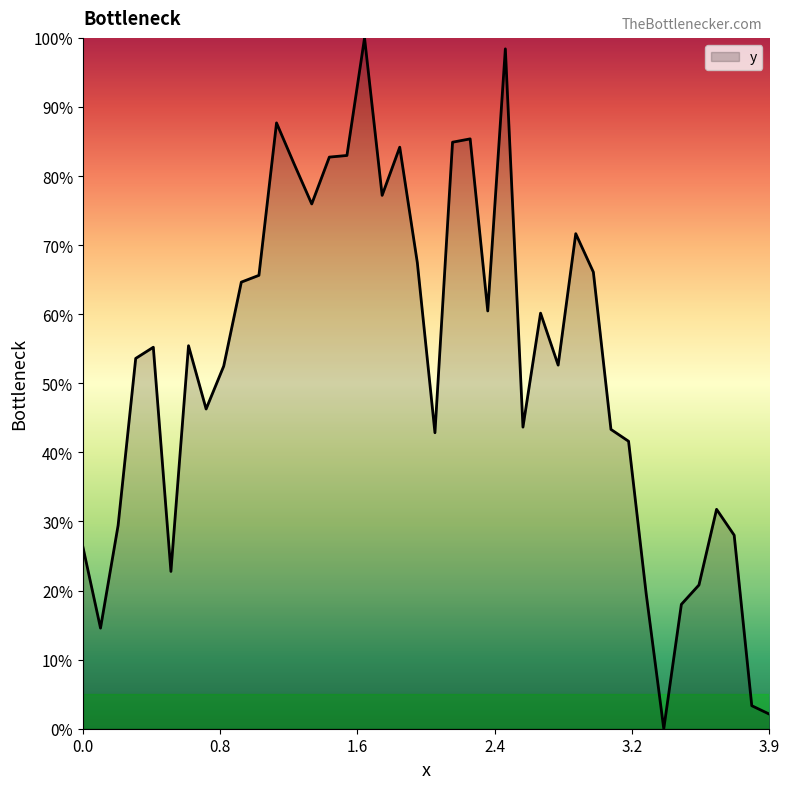

True or false: there are more than 2 points higher than both neighbors.

True